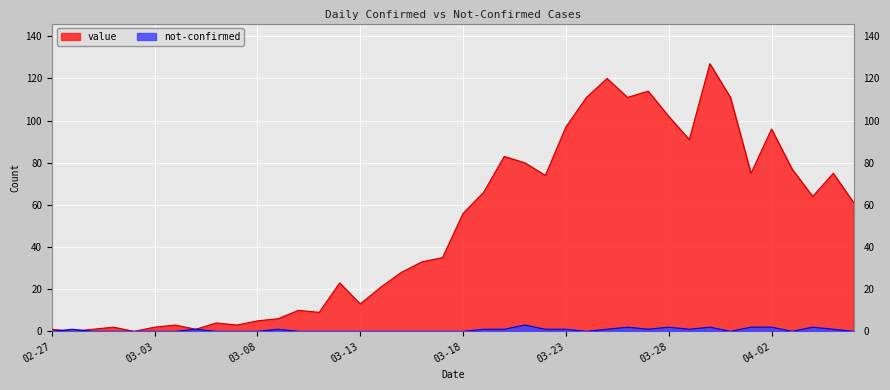

The not-confirmed series shows 0 at 2020-02-28. True or false?

False